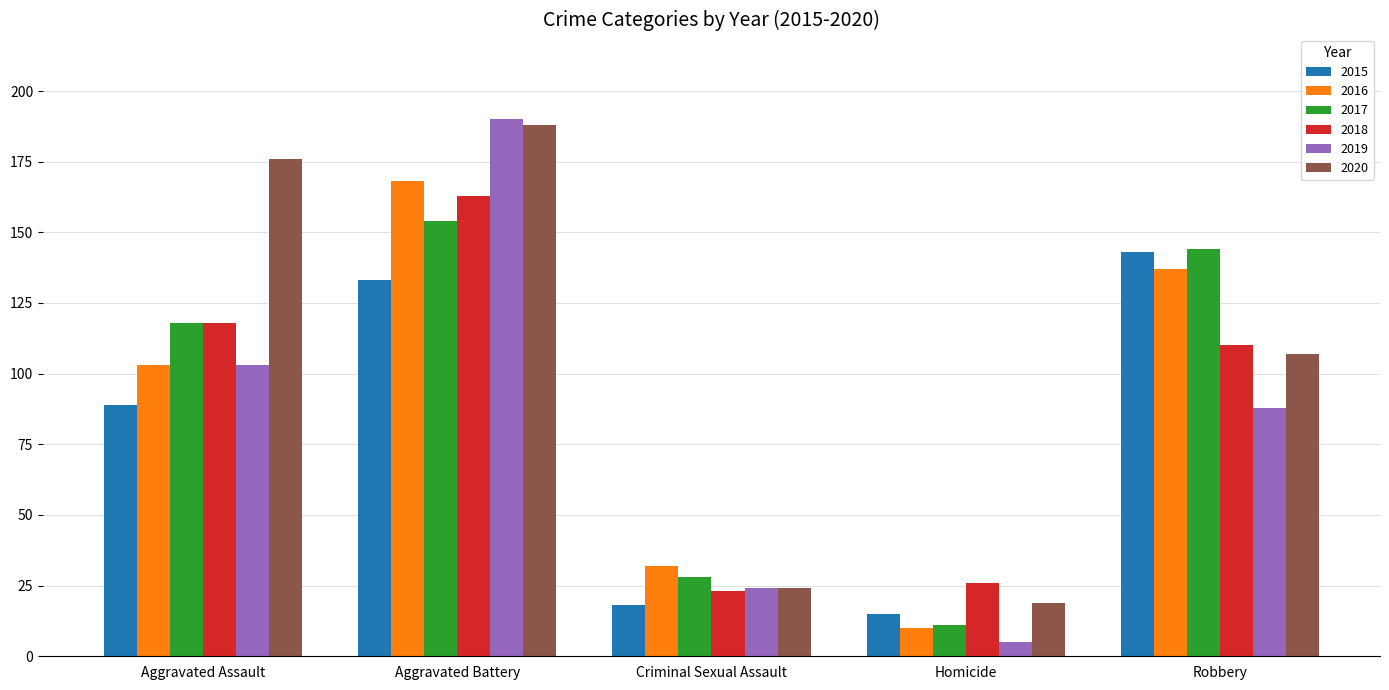

At which category is the sum across all series the highest?

Aggravated Battery